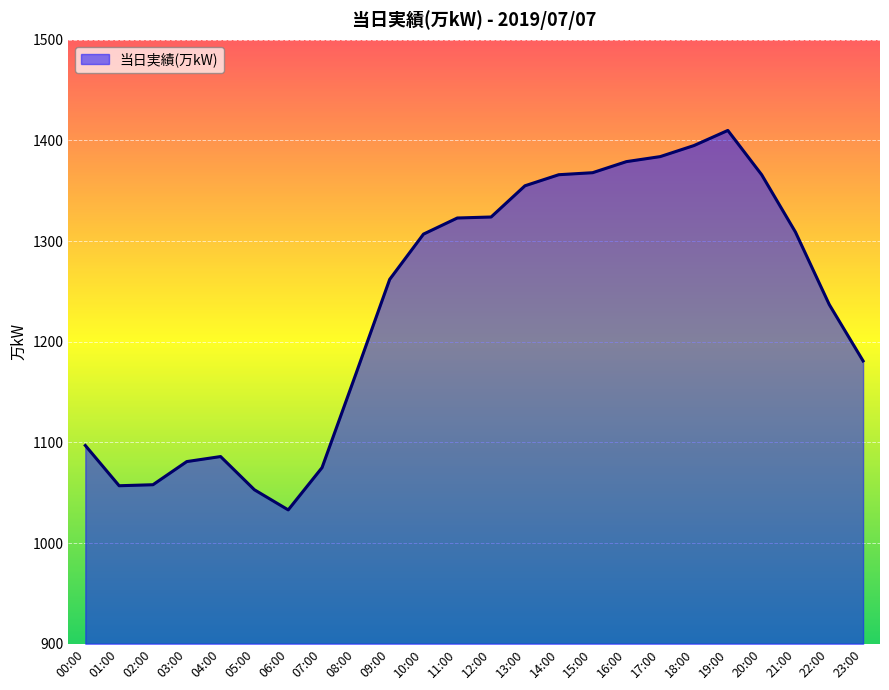

Which label corresponds to the smallest value in the chart?

06:00